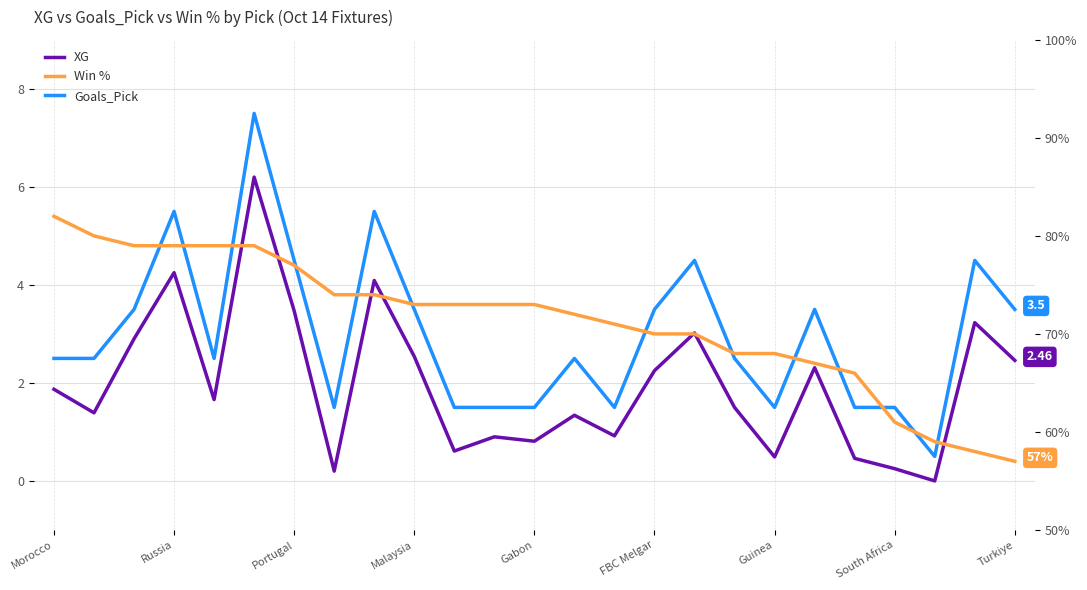

Which category has the lowest value in the Goals_Pick series?

22